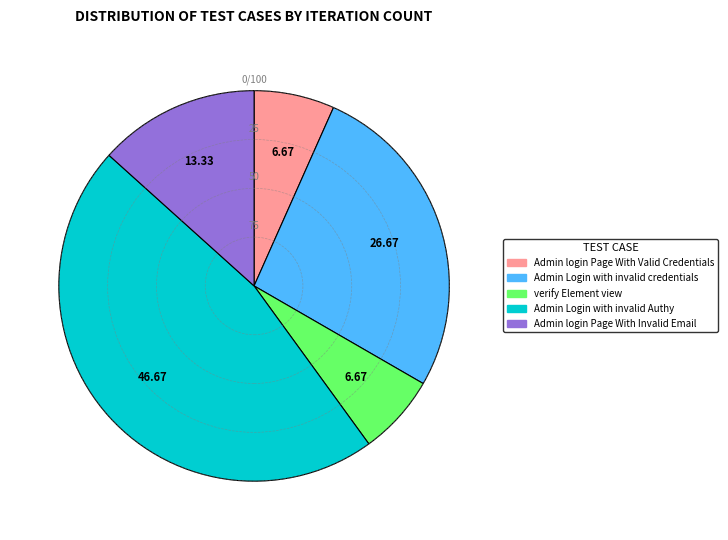

How many segments does this pie chart have?

5